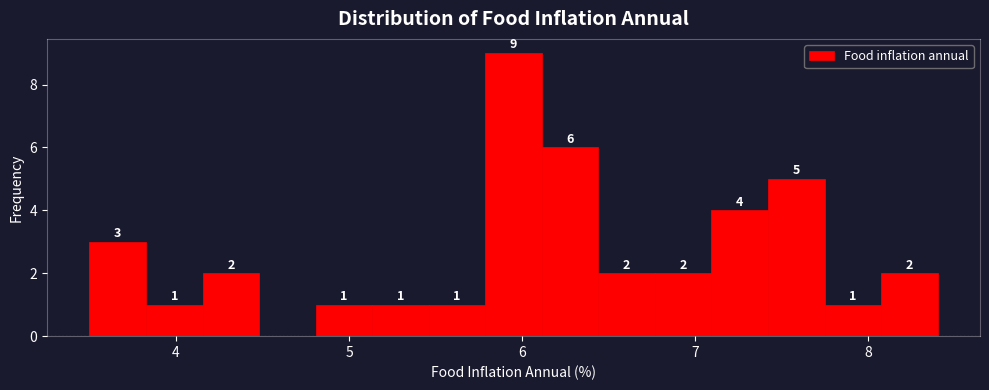

Read against the x-axis, roughly where is the centre of the tallest bar?

6.0